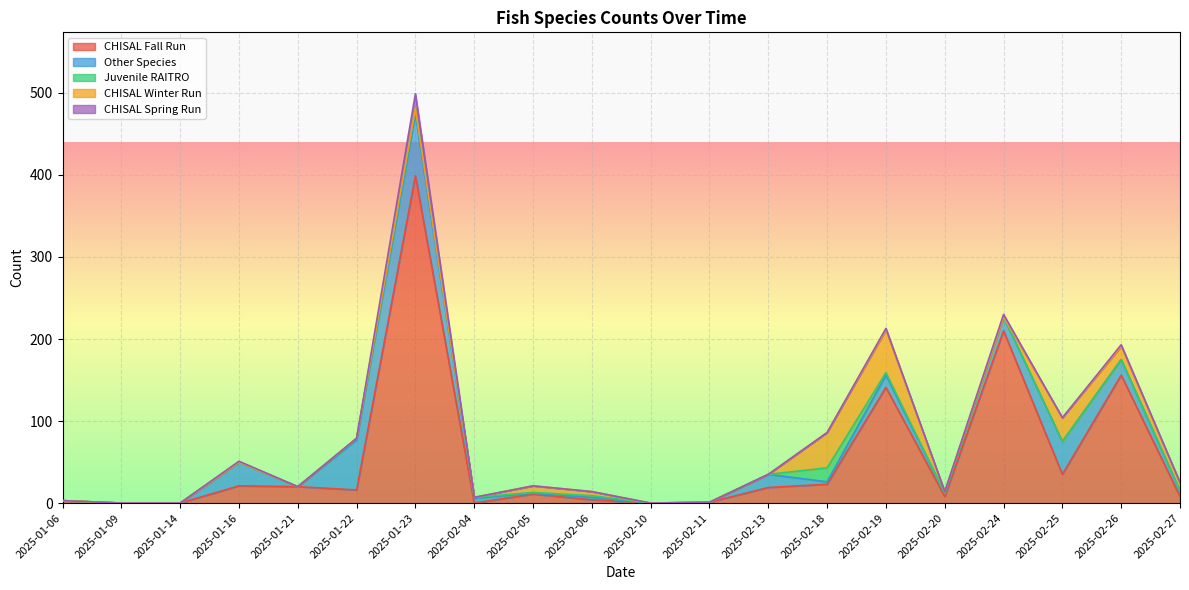

What is the label of the 15th point from the right?

2025-01-22